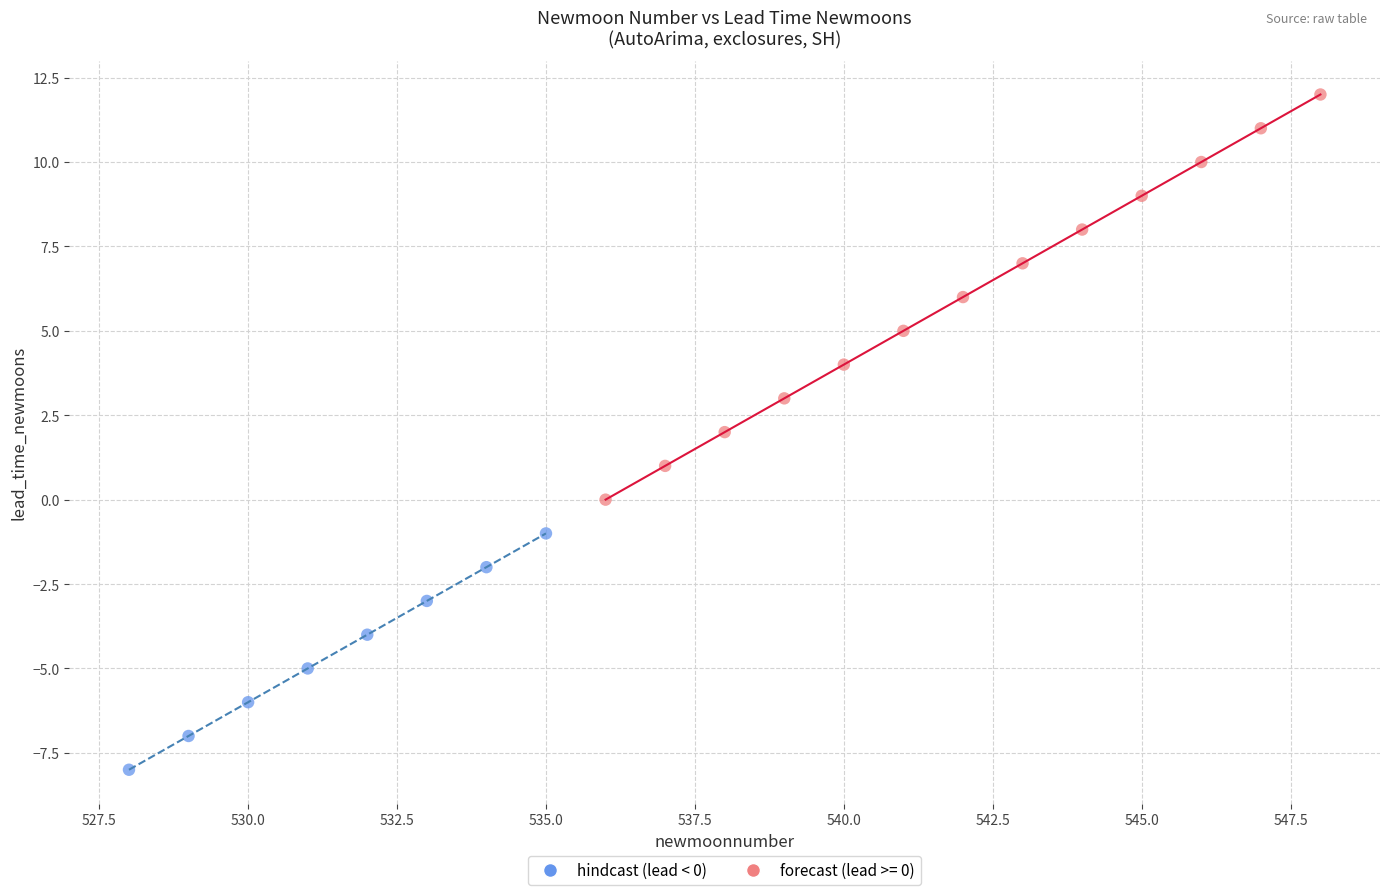

Which series reaches the minimum Y coordinate?

hindcast (lead < 0)